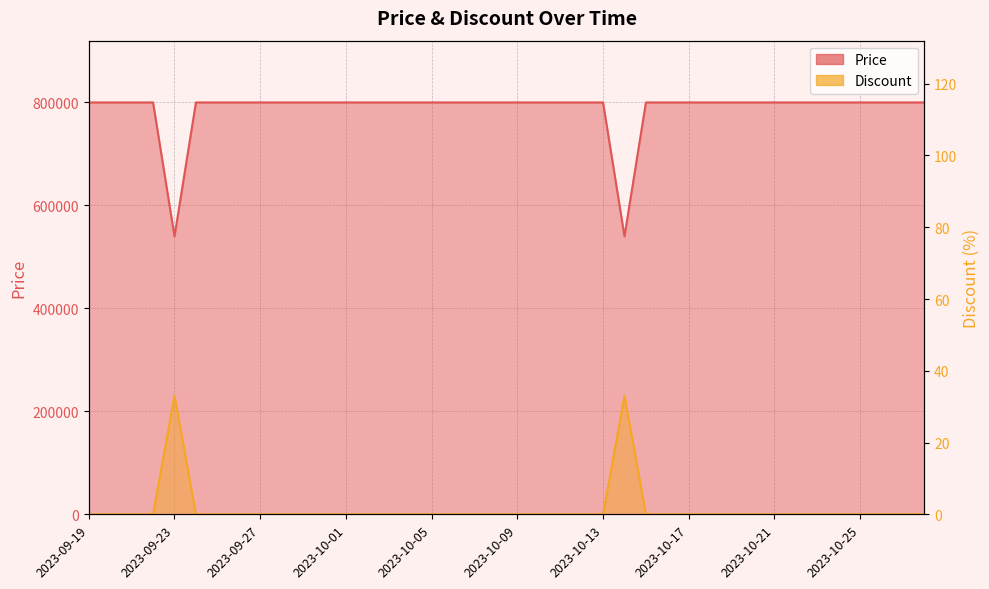

How many lines are shown in the chart?

2